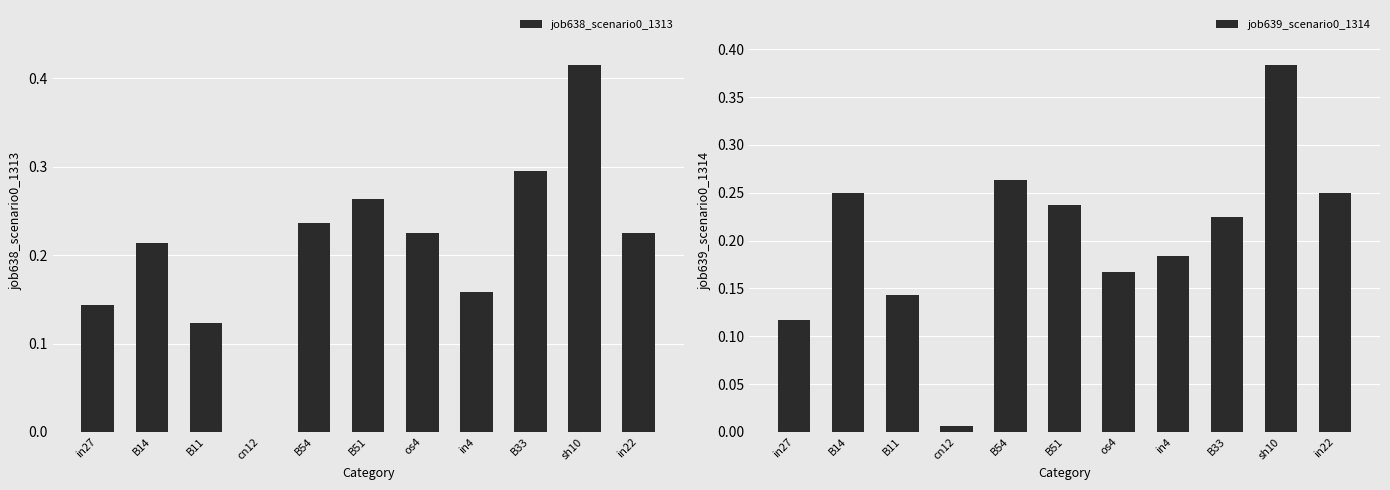

What is the sum of all job639_scenario0_1314 values?

2.2